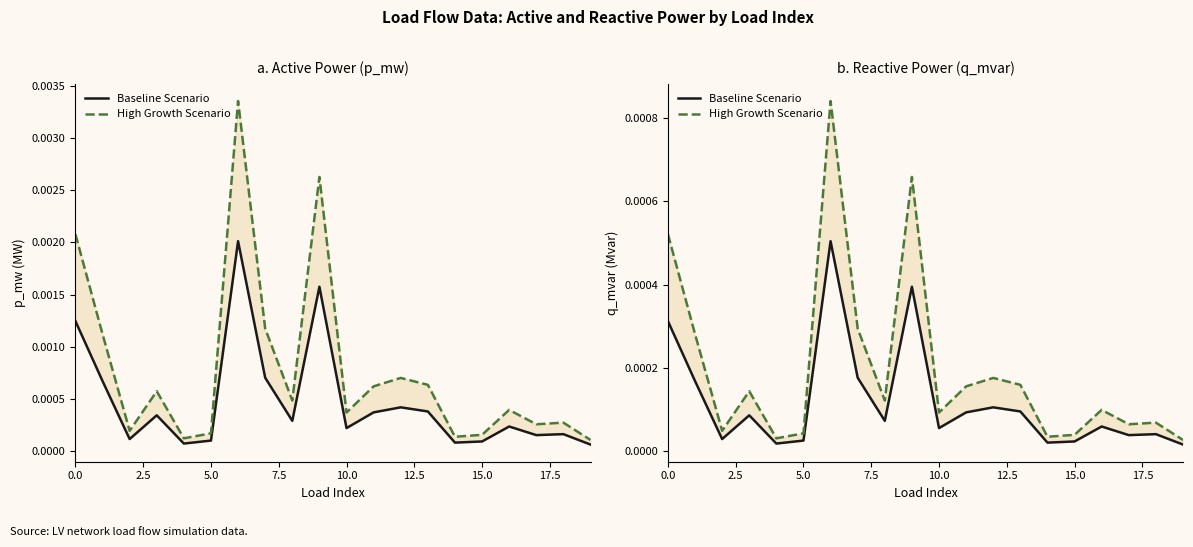

At how many categories does at least one series exceed 0?

20